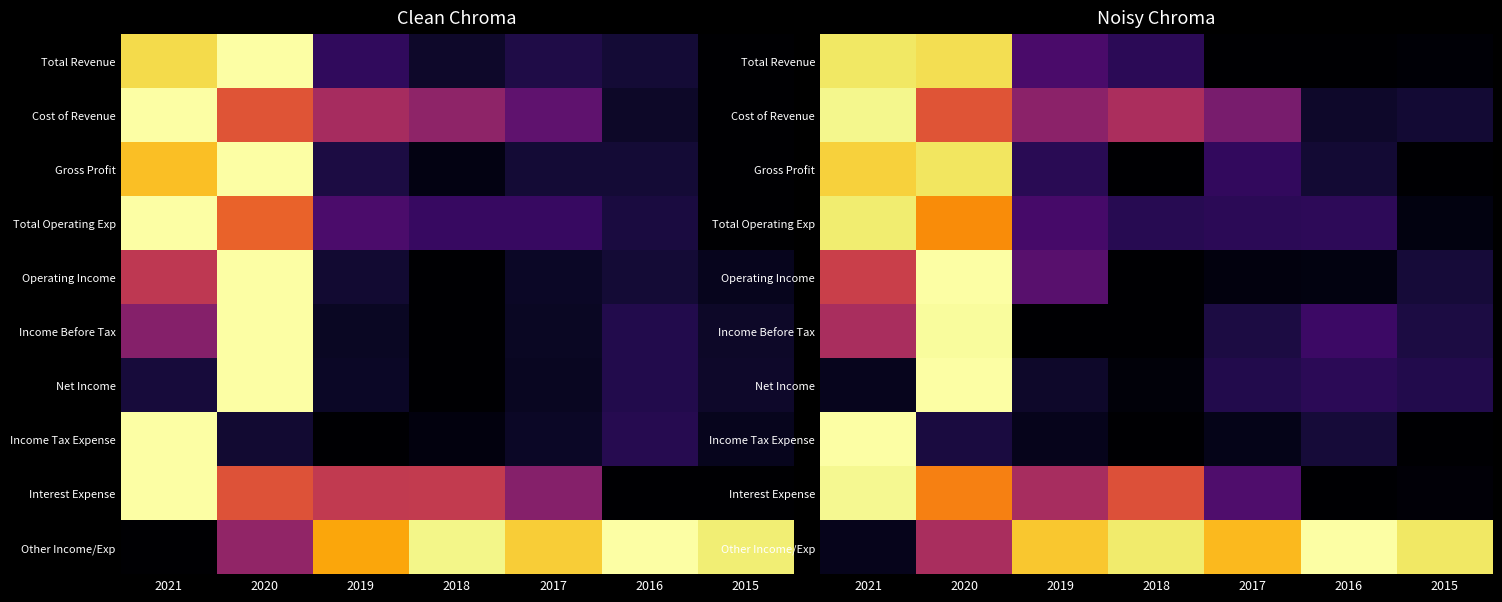

Is the value of Cost of Revenue at 2015 greater than the value of Total Revenue at 2018?

No